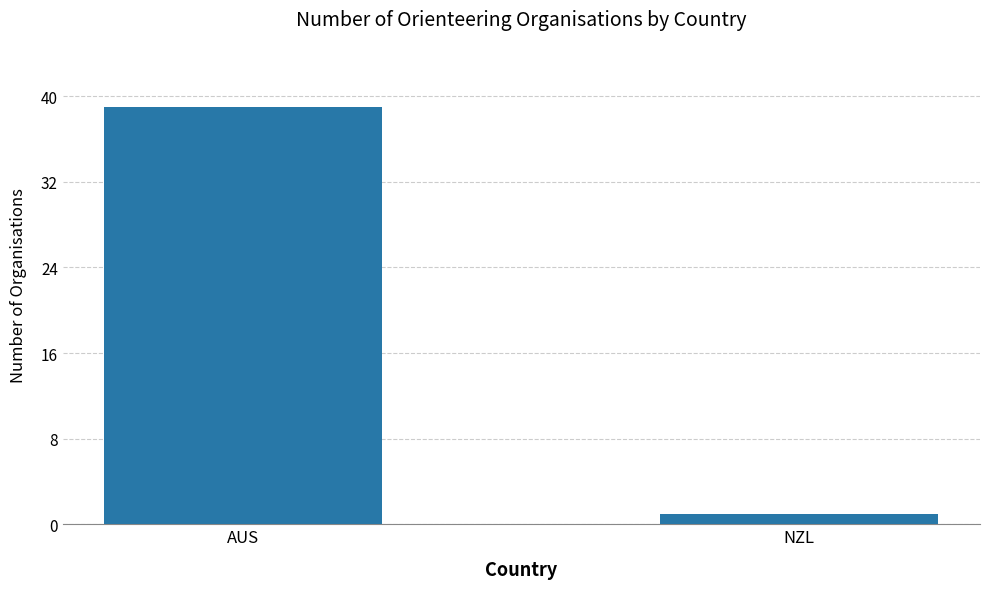

Which has a higher value, AUS or NZL?

AUS